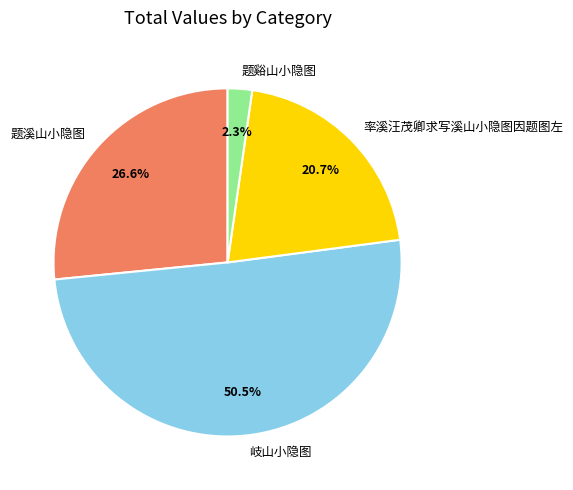

Which category has the biggest portion of the pie?

岐山小隐图